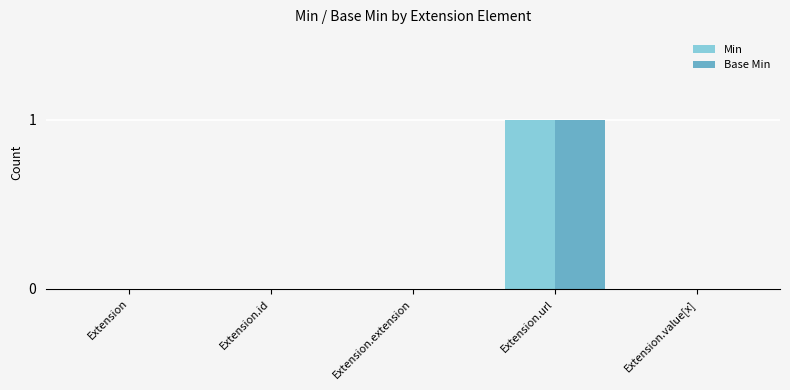

Reading left to right, list all the values displayed in this chart.

Min: 0	0	0	1	0
Base Min: 0	0	0	1	0